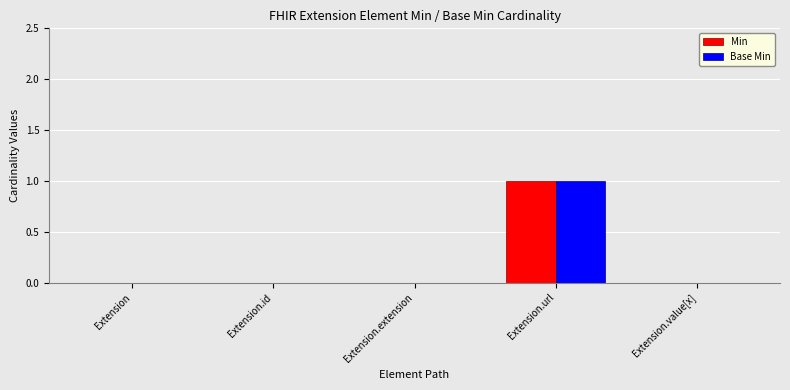

Is it true that Min equals 1 at Extension.value[x]?

False